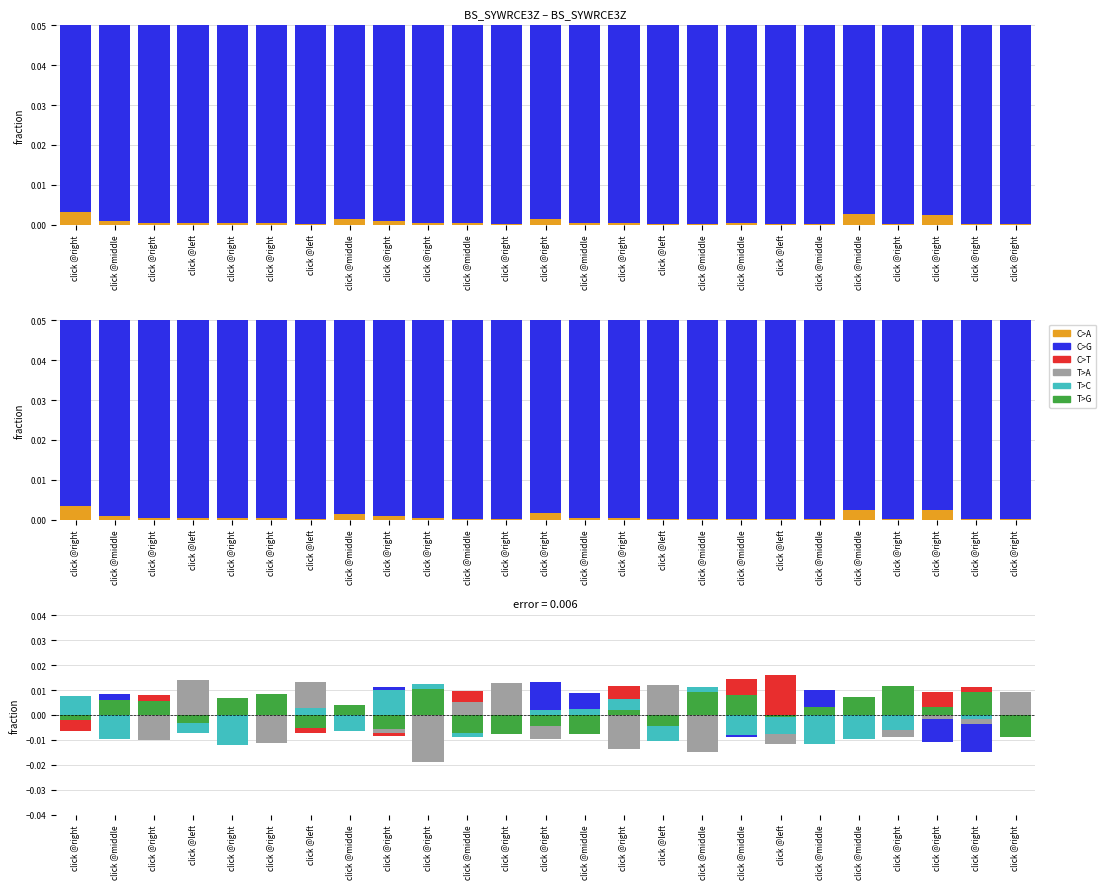

How many categories are shown in the chart?

25